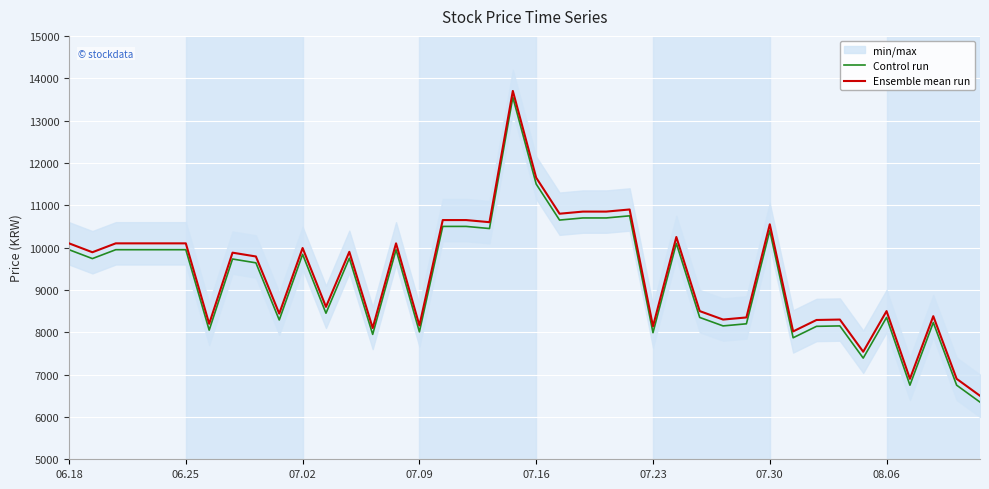

What is the difference between the highest and lowest values at 23?

150